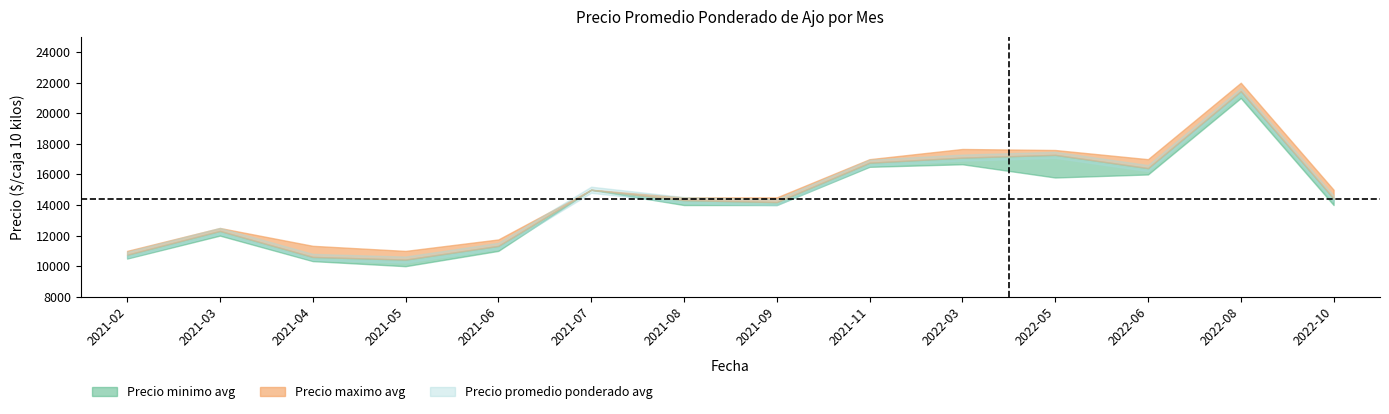

The value of Precio maximo avg at 2022-10 is 26938. True or false?

False